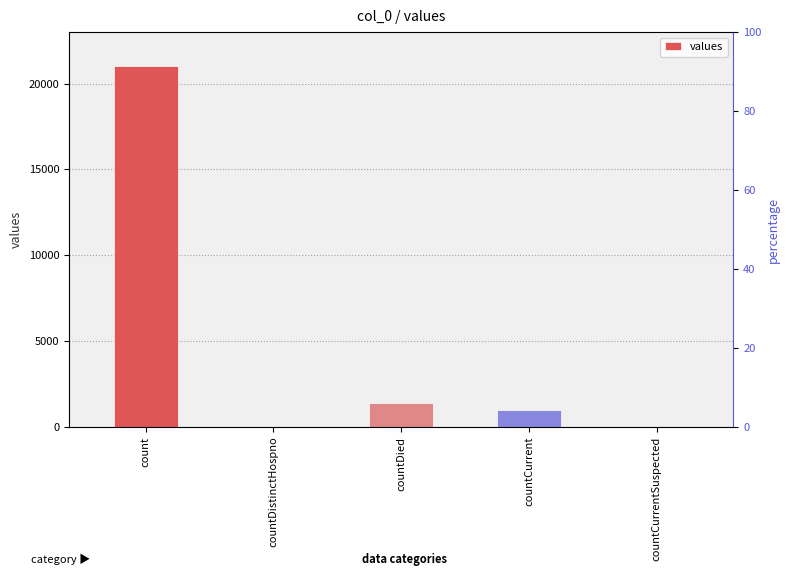

The chart shows a value of 0 at countDistinctHospno. True or false?

True